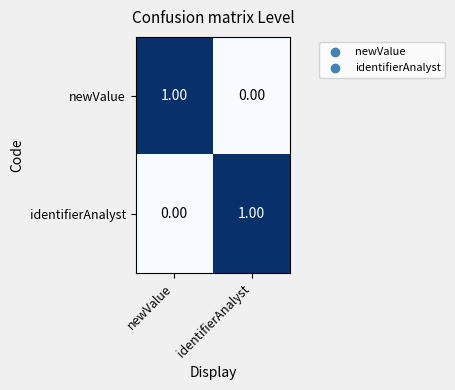

What is the greatest value displayed?

1